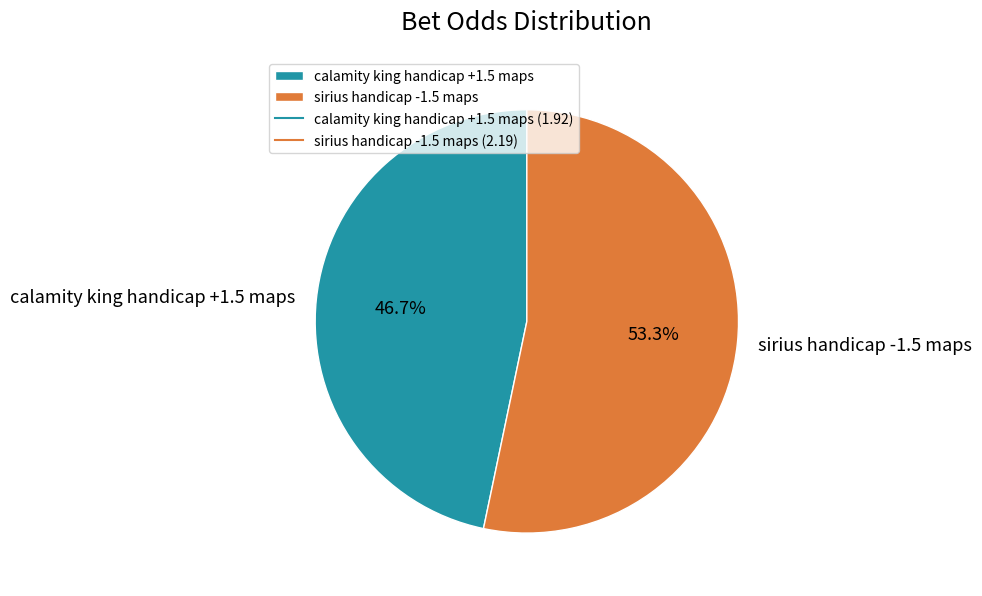

How many segments does this pie chart have?

2